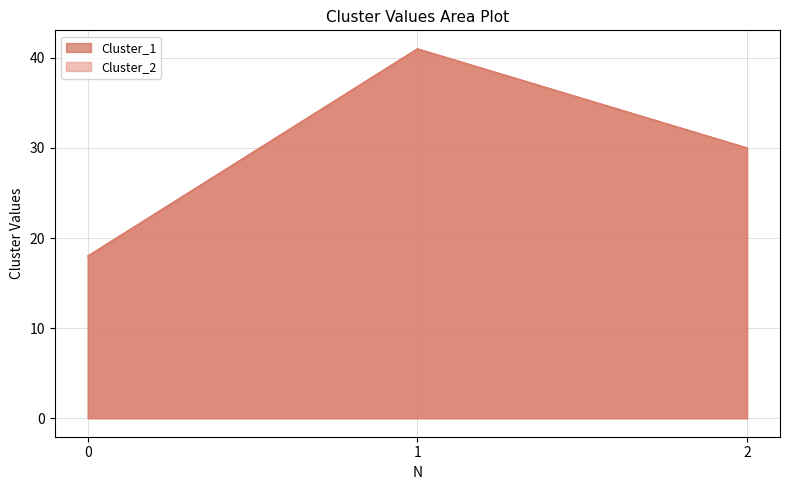

What is the value of the Cluster_2 point at the 2nd from the left?

41